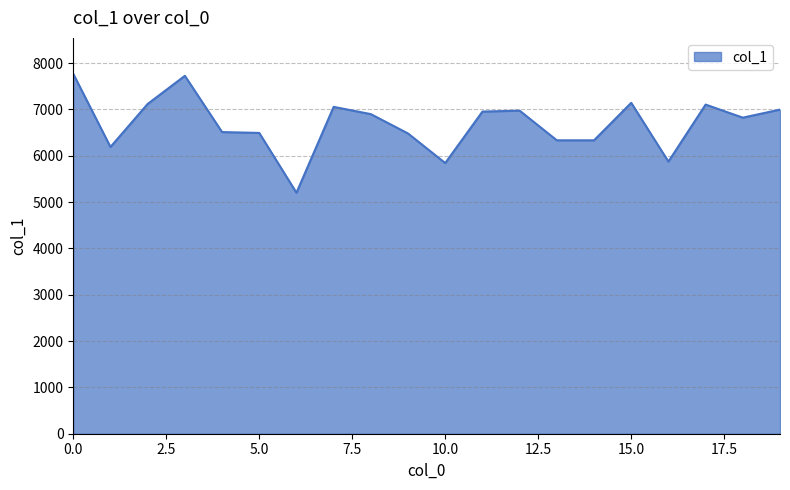

What is the difference between the maximum and minimum values?

2566